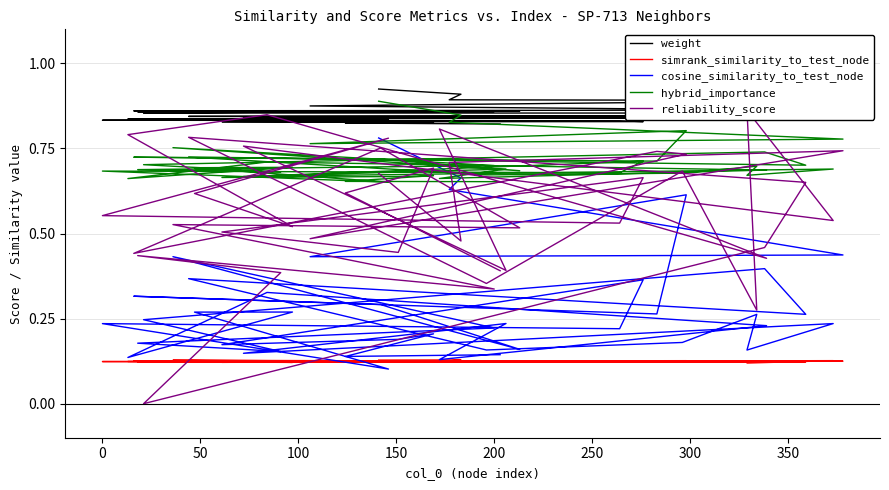

What are all the series names shown in the legend?

weight, simrank_similarity_to_test_node, cosine_similarity_to_test_node, hybrid_importance, reliability_score